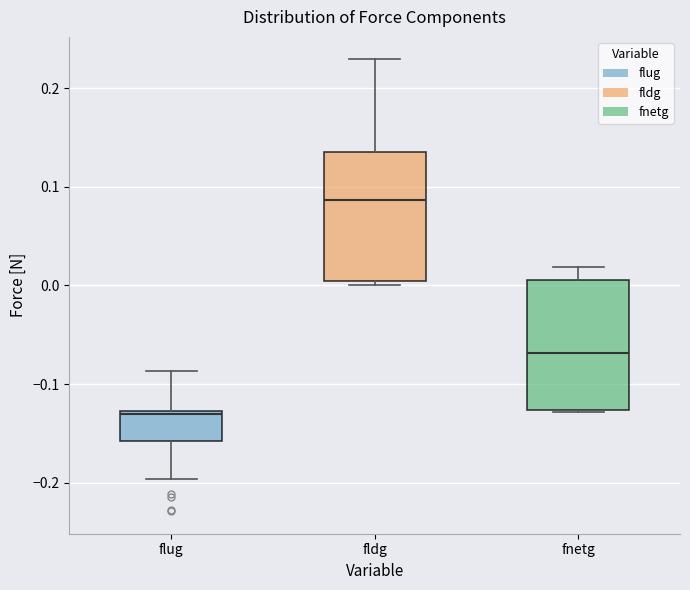

Reading left to right, transcribe this box plot: for each box, give where its median line is, the range the box spans, and where its two whiskers end, as read against the y-axis. The values are not printed on the chart, so give them approximately, as read against the axis.

flug: median -0.13 (just below the box's upper edge), box -0.16 to -0.13, whiskers -0.20 to -0.09
fldg: median 0.09, box 0.00 to 0.13, whiskers 0.00 (just below the box's lower edge) to 0.23
fnetg: median -0.07, box -0.13 to 0.01, whiskers -0.13 to 0.02